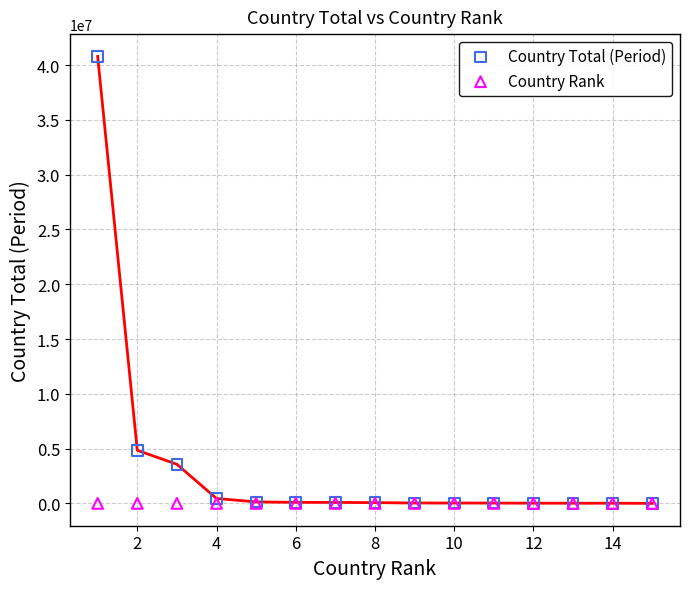

Which series contains the highest Y value?

Country Total (Period)